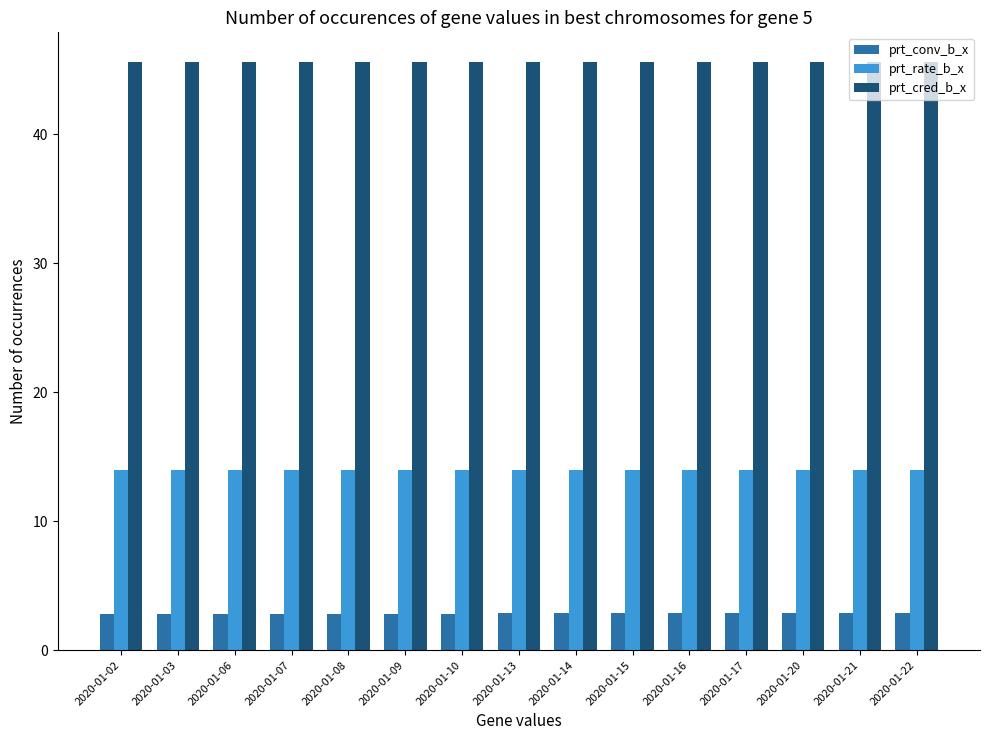

What is the sum of all prt_conv_b_x values?

42.8